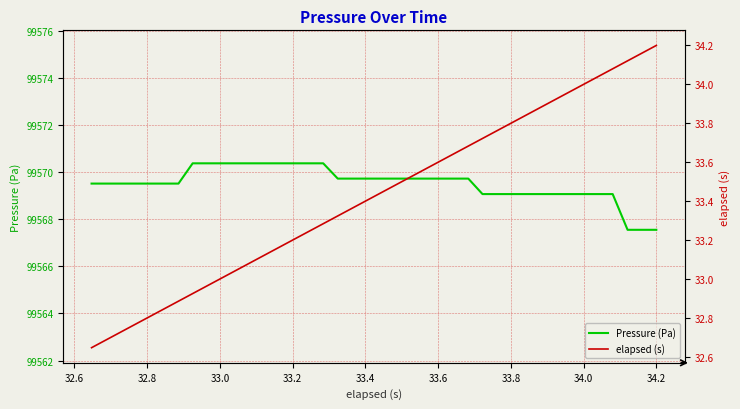

What is the highest value of the Pressure (Pa) series?

99570.4